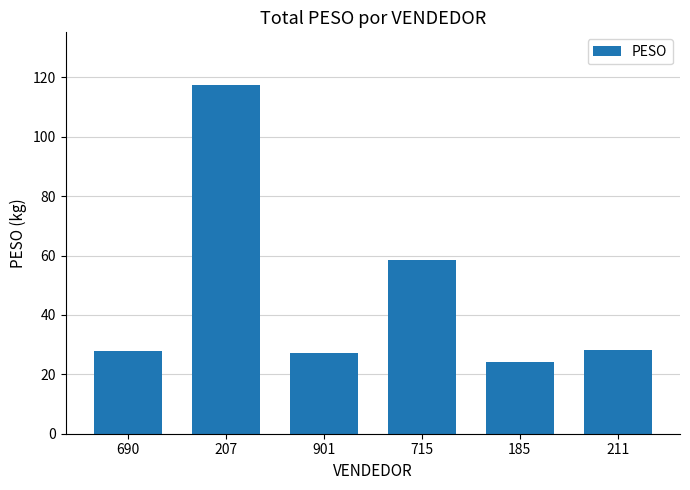

Are the bars grouped side by side (vs. stacked)?

No